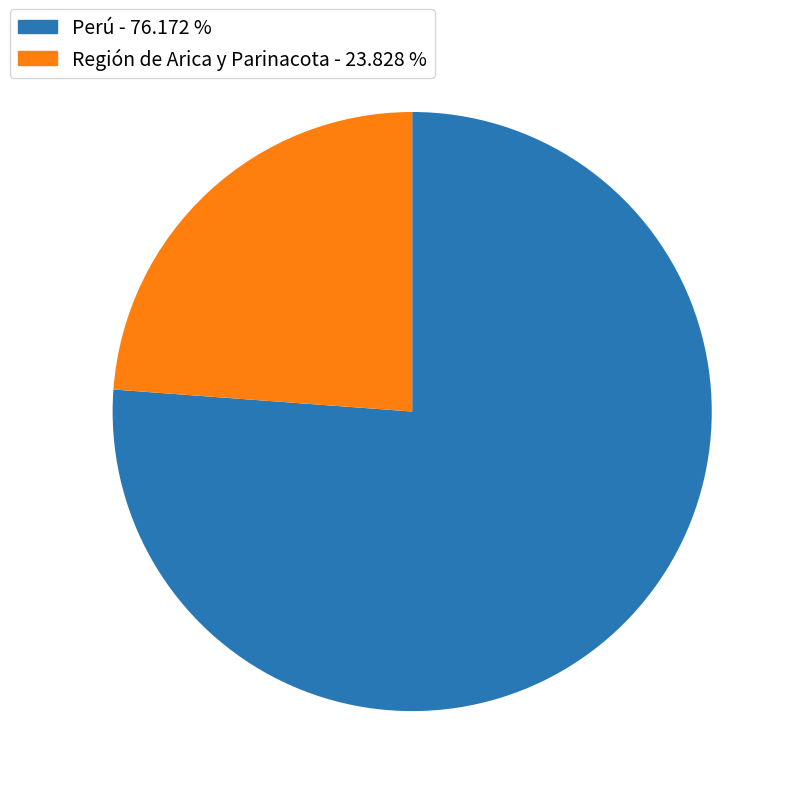

How many slices are in this pie chart?

2